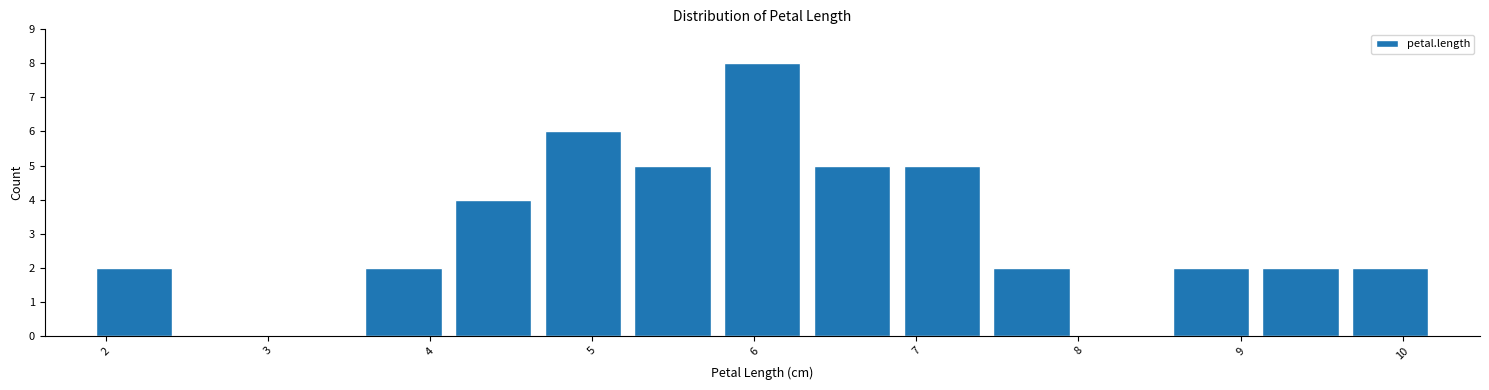

Reading left to right, list every bar in this chart as the range it spans on the x-axis followed by its height. Neither the bar edges nor the heights are printed on the chart, so give them approximately, as read against the axes.

1.9 to 2.5: 2
2.5 to 3.0: 0
3.0 to 3.6: 0
3.6 to 4.1: 2
4.1 to 4.7: 4
4.7 to 5.2: 6
5.2 to 5.8: 5
5.8 to 6.3: 8
6.3 to 6.9: 5
6.9 to 7.4: 5
7.4 to 8.0: 2
8.0 to 8.5: 0
8.5 to 9.1: 2
9.1 to 9.6: 2
9.6 to 10.2: 2